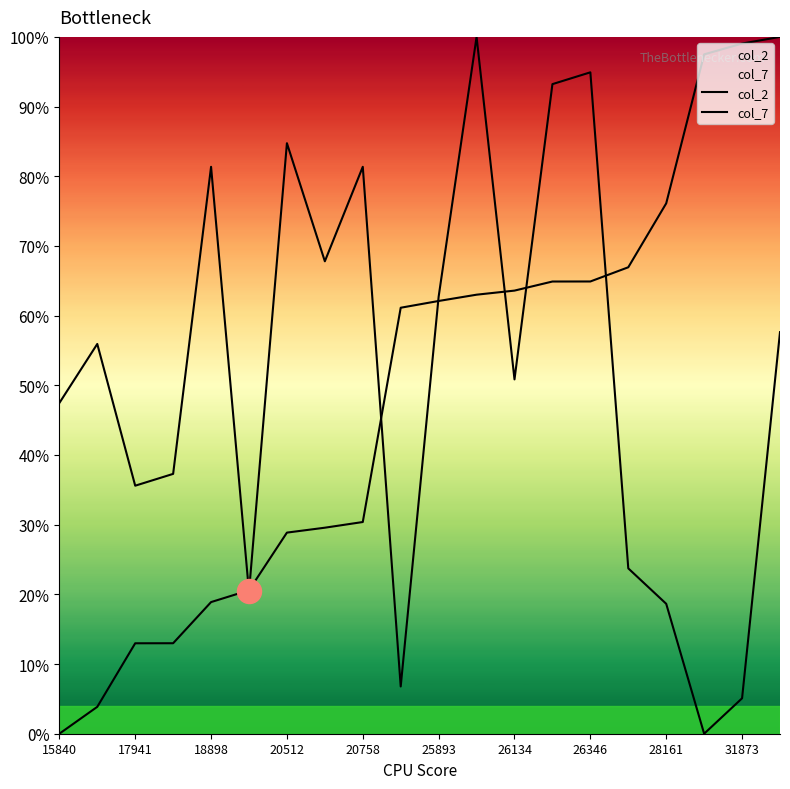

At how many categories does at least one series exceed 0?

20